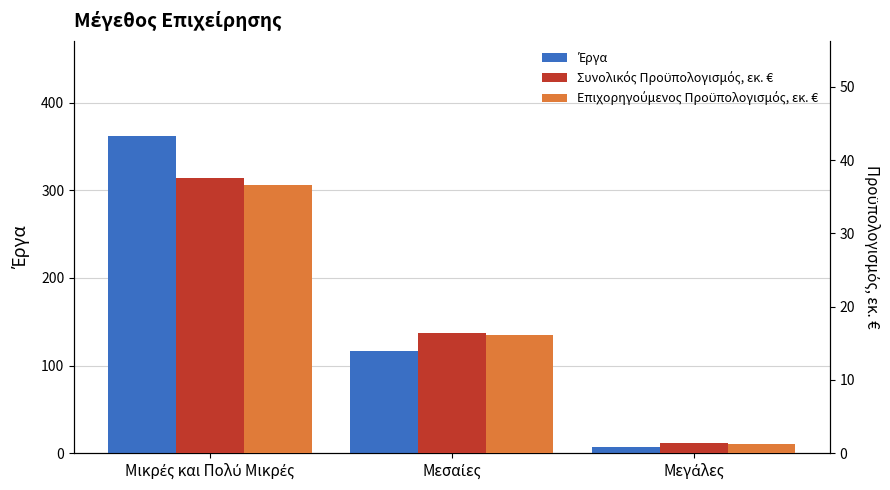

How many bars are there in total?

9